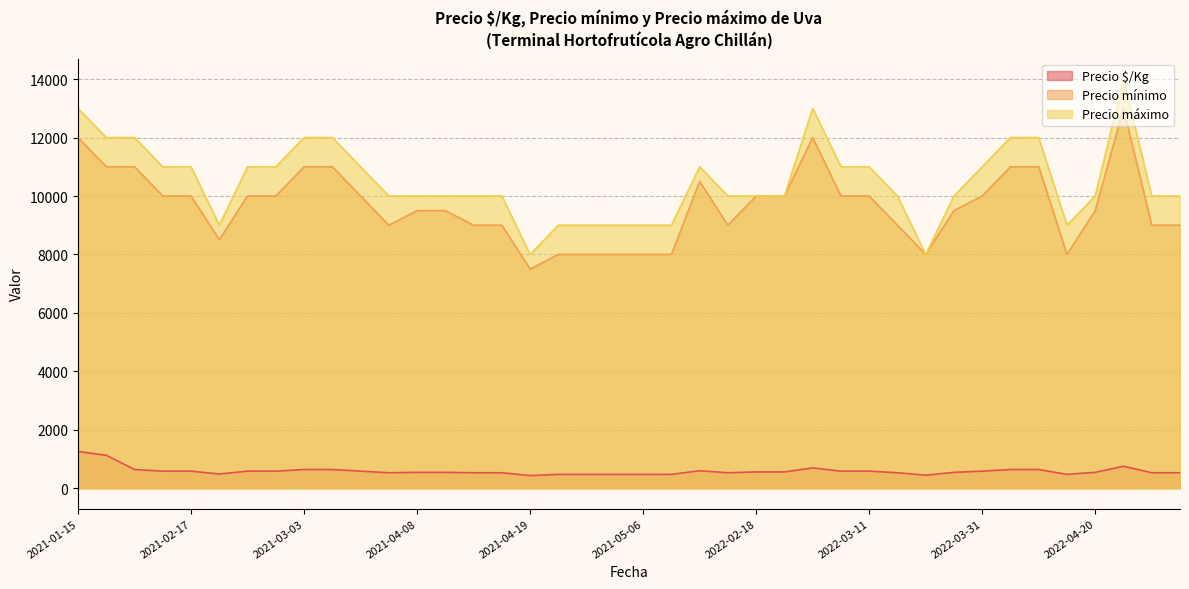

What is the sum of the Precio mínimo values at 2021-04-23 and 2021-02-17?

18000